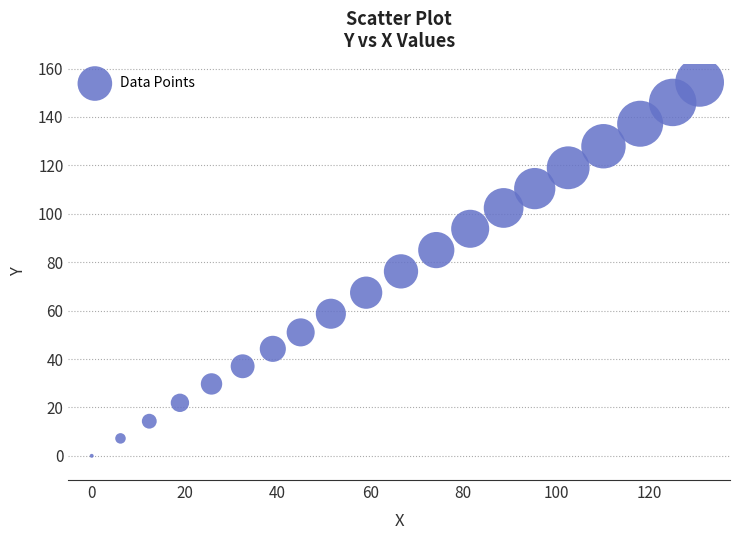

What is the range of Y values (max minus min)?

154.3